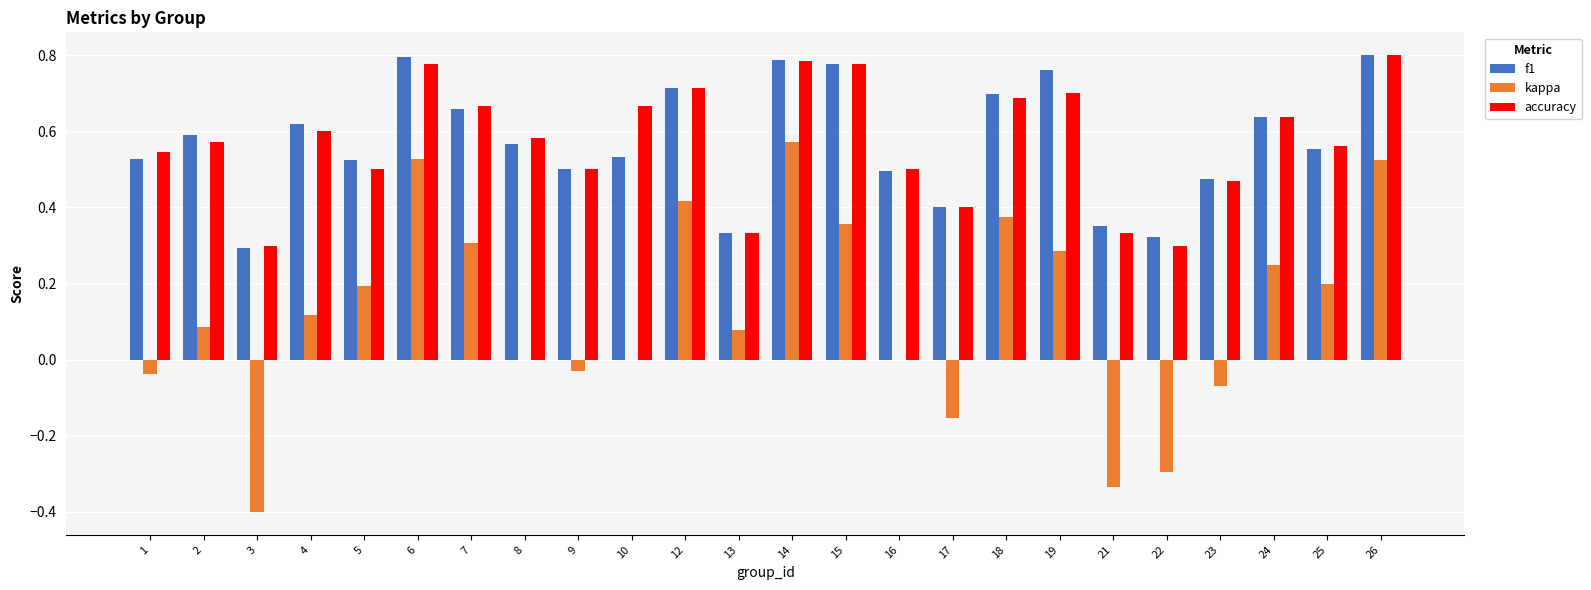

What is the sum of the f1 values at 5 and 9?

1.0